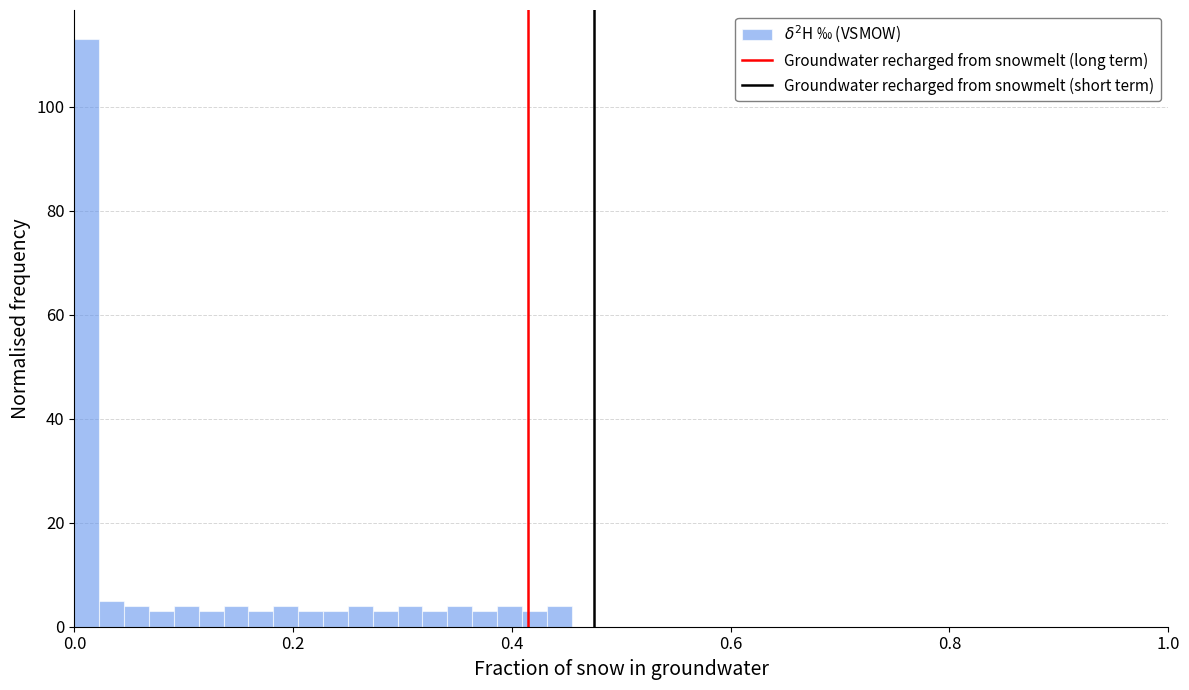

Read against the x-axis, roughly where is the centre of the tallest bar?

0.02